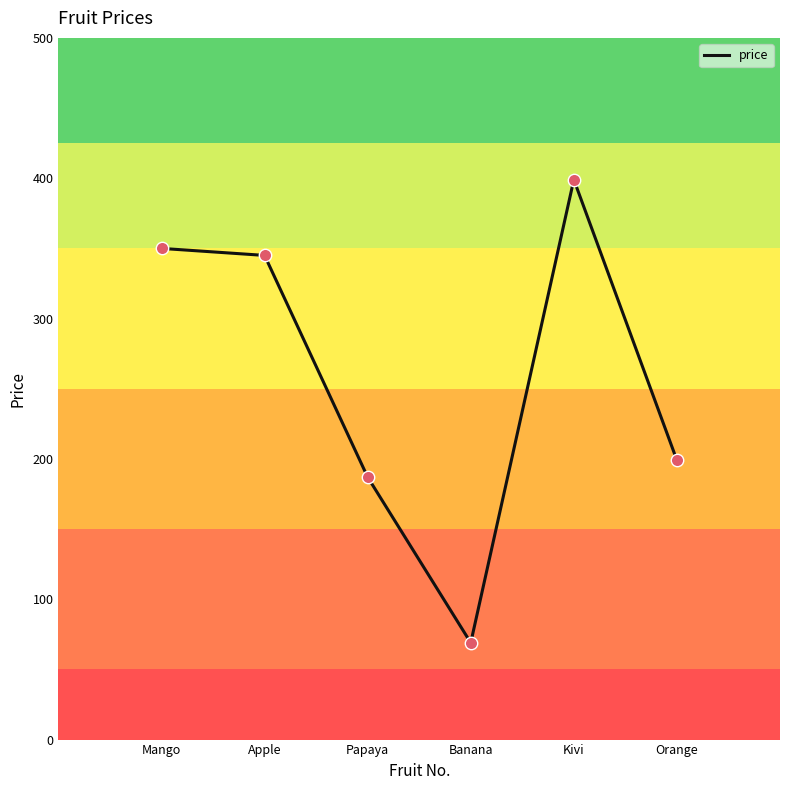

Between Mango and Kivi, which is larger?

Kivi